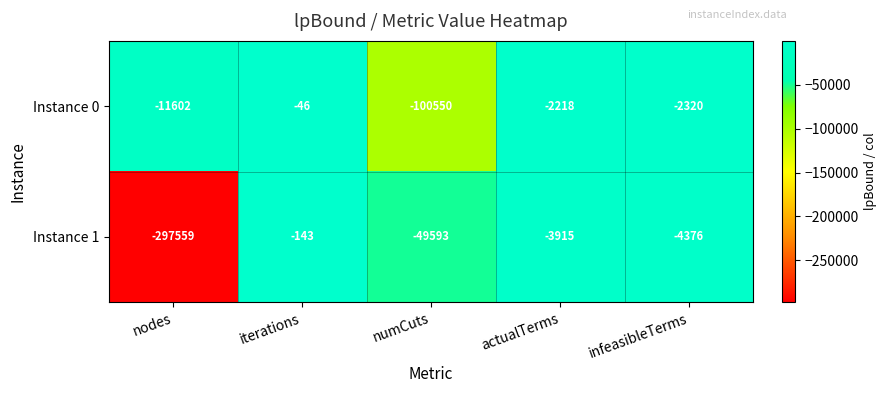

Reading left to right, list all the values displayed in this chart.

Instance 0: nodes=-11602	iterations=-46	numCuts=-100550	actualTerms=-2218	infeasibleTerms=-2320
Instance 1: nodes=-297559	iterations=-143	numCuts=-49593	actualTerms=-3915	infeasibleTerms=-4376